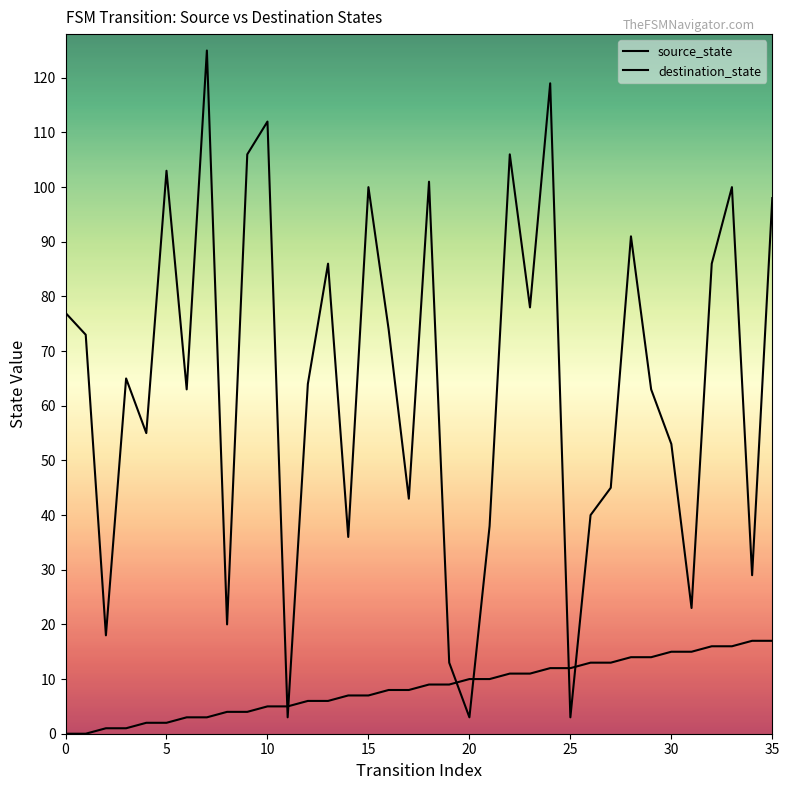

True or false: destination_state and source_state cross at least once.

True